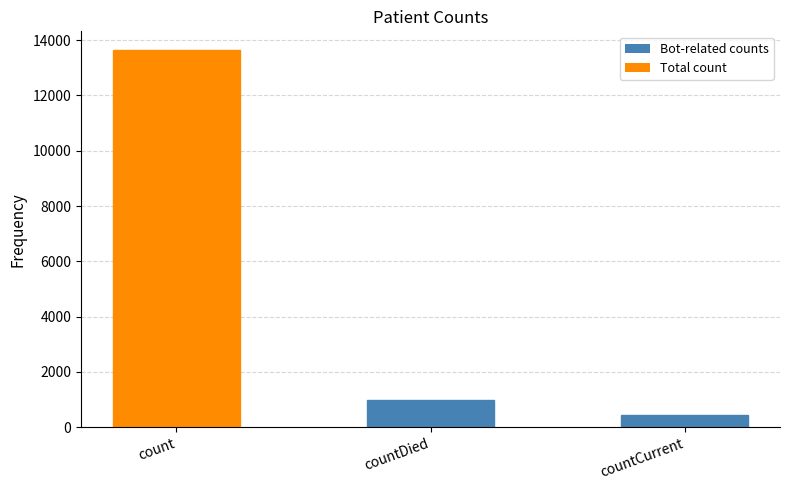

Are the bars grouped side by side (vs. stacked)?

No